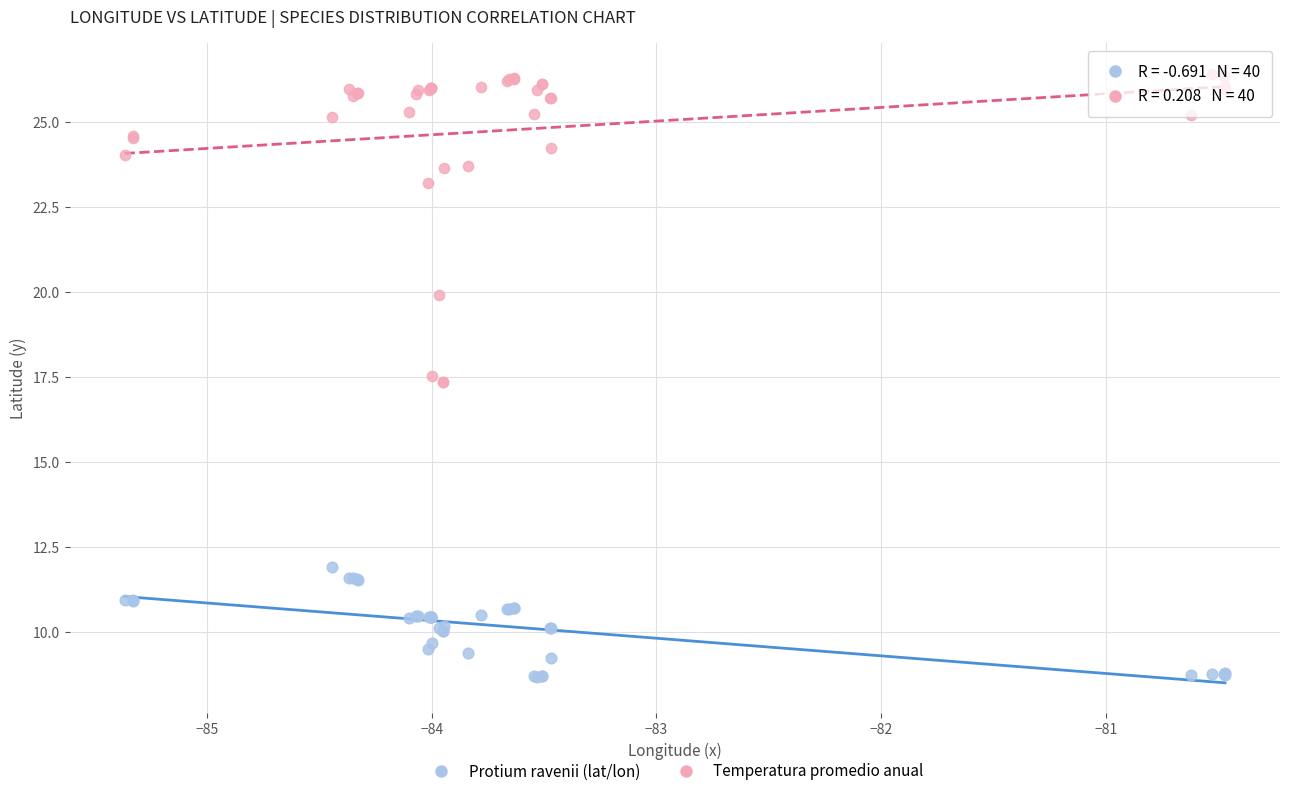

In the Temperatura promedio anual series, what Y value is closest to 21?

19.9